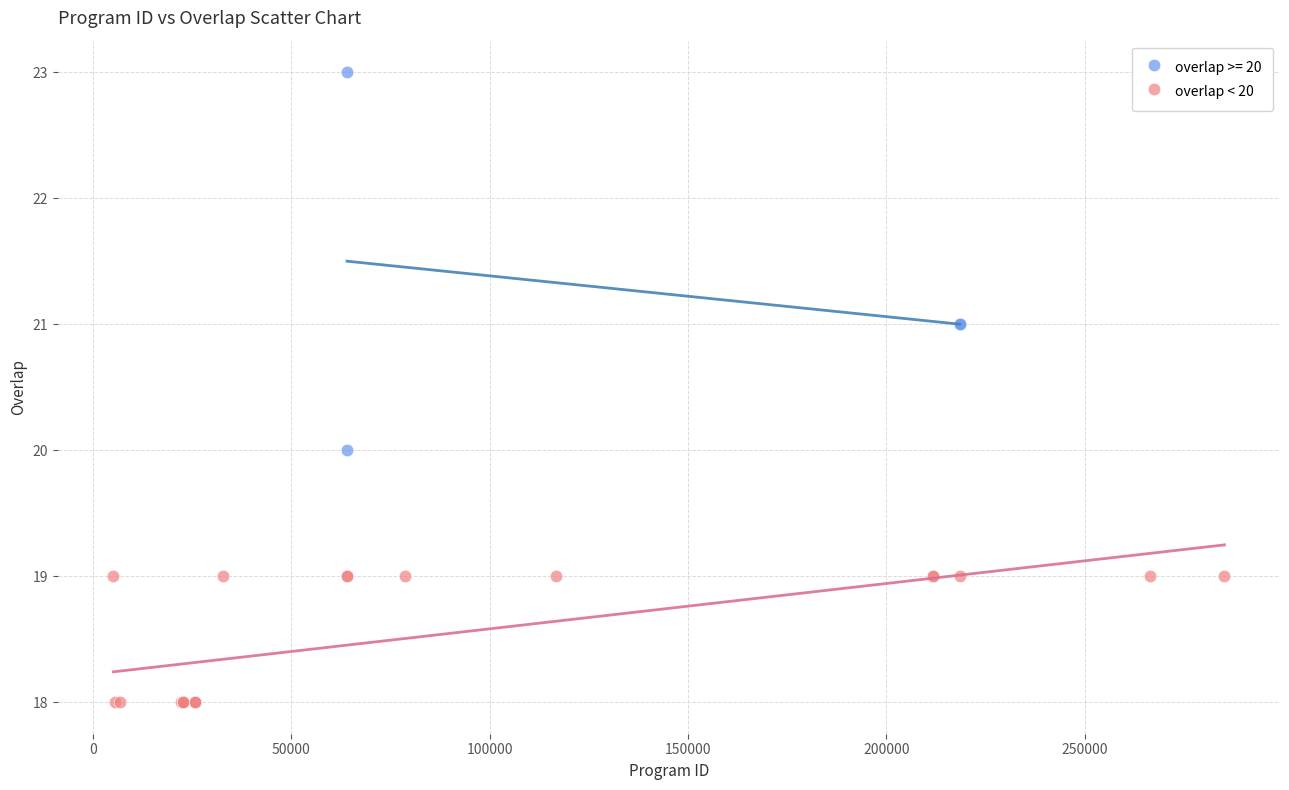

Which series contains the lowest Y value?

overlap < 20